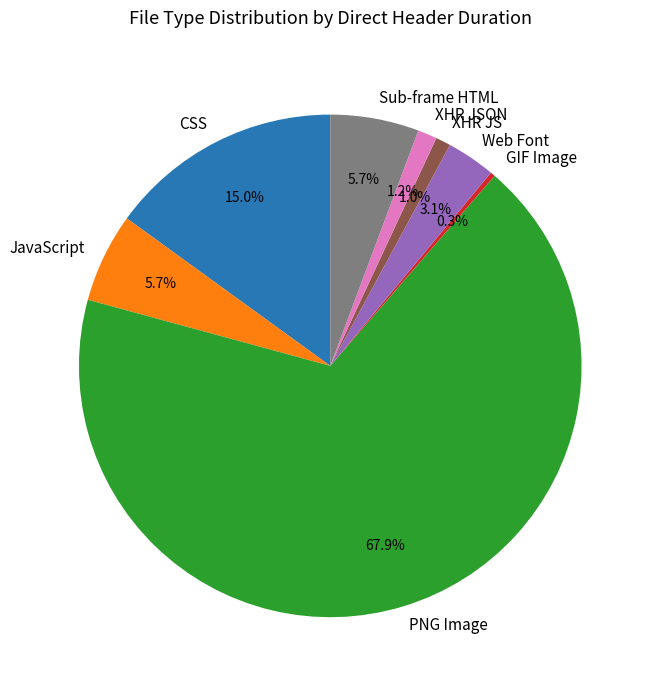

Which category accounts for the majority?

PNG Image